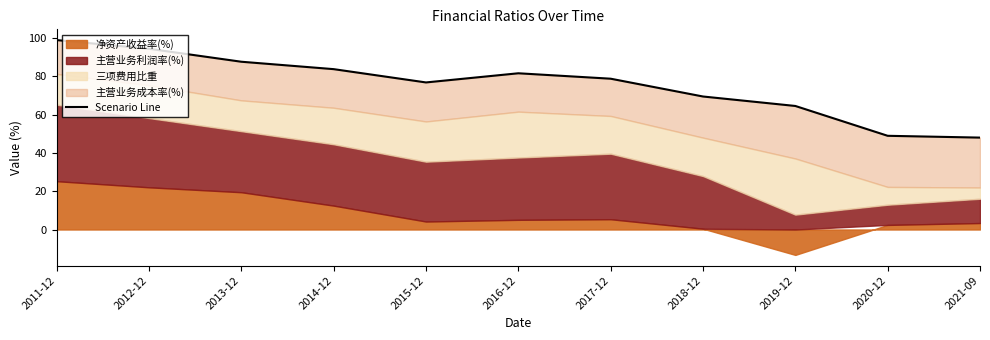

Read the value at 2011-12.

99.0